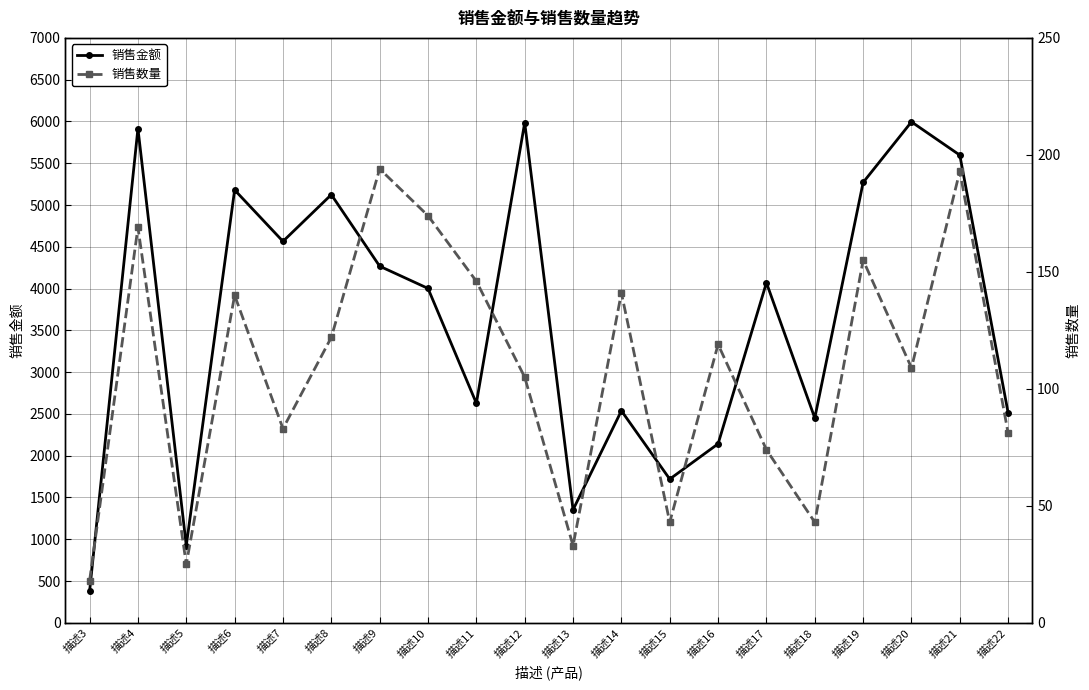

True or false: 销售数量 and 销售金额 cross at least once.

False